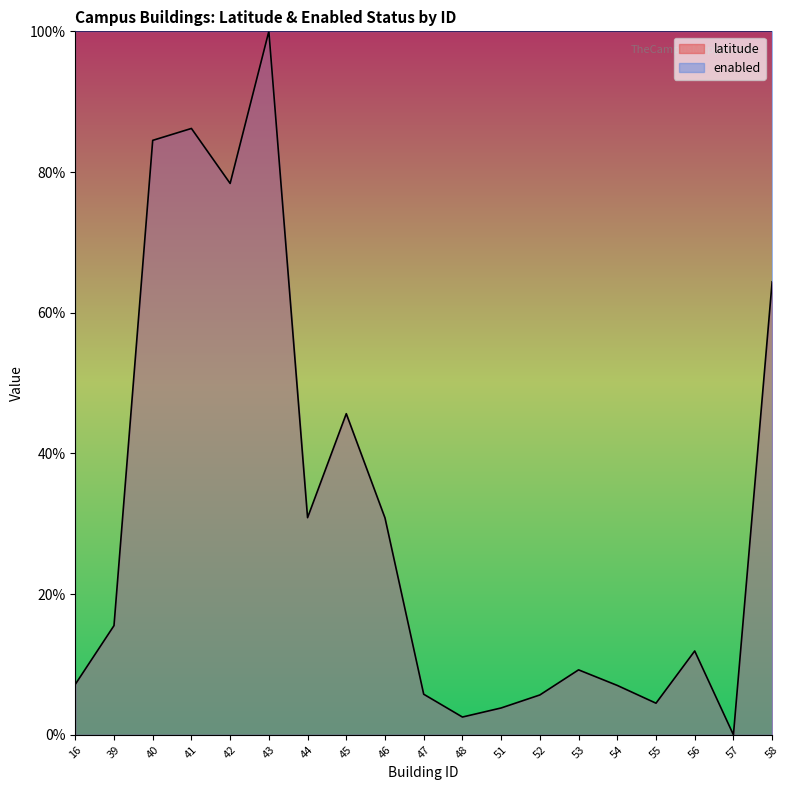

The chart shows a value of 0.1 at 56. True or false?

True